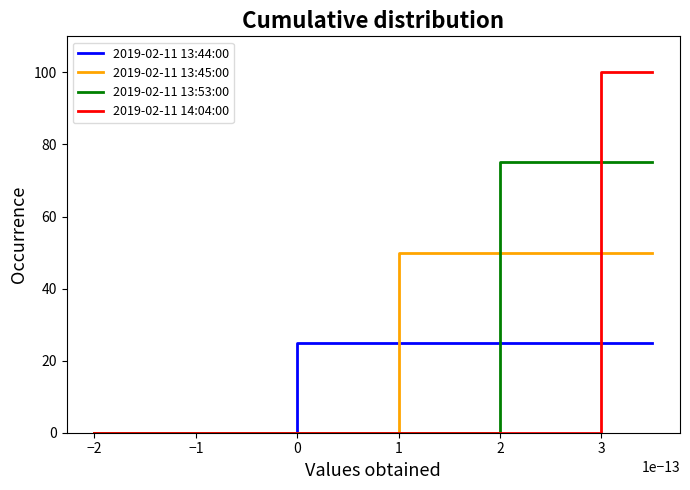

At how many categories does at least one series exceed 1?

2